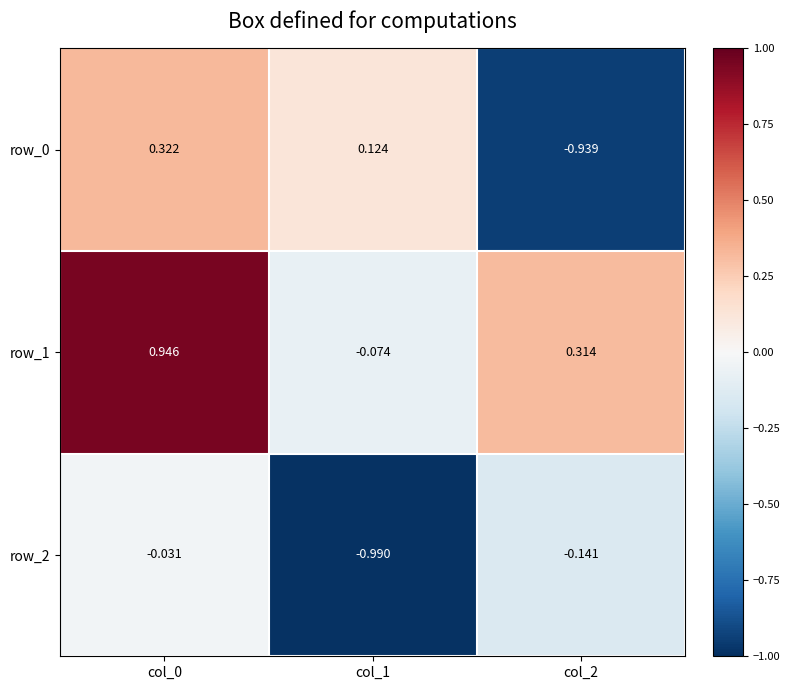

At which label does row_0 reach its minimum?

col_2